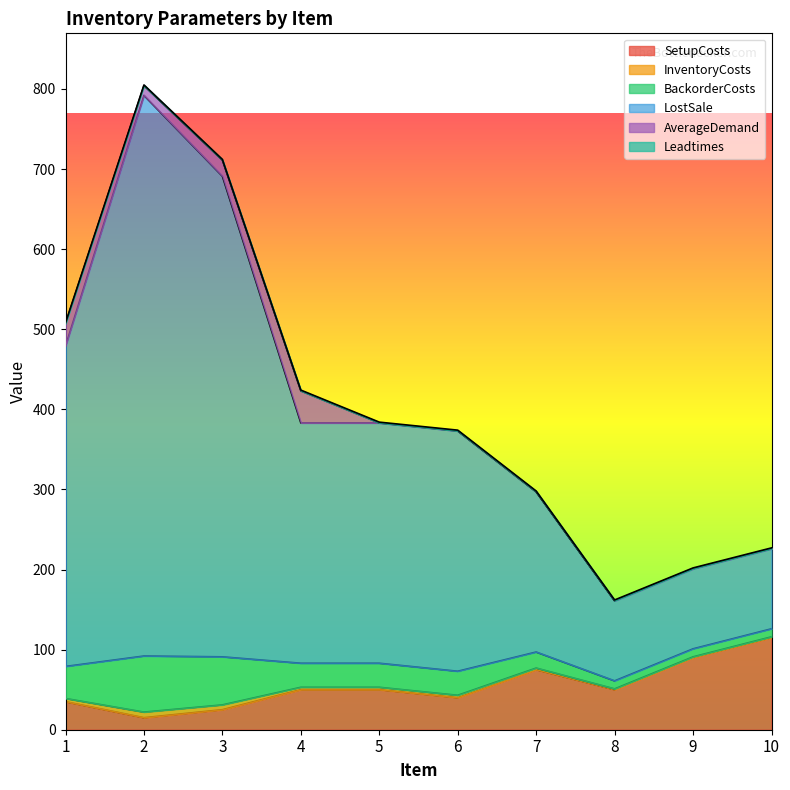

Where does the SetupCosts series first go above 50?

7